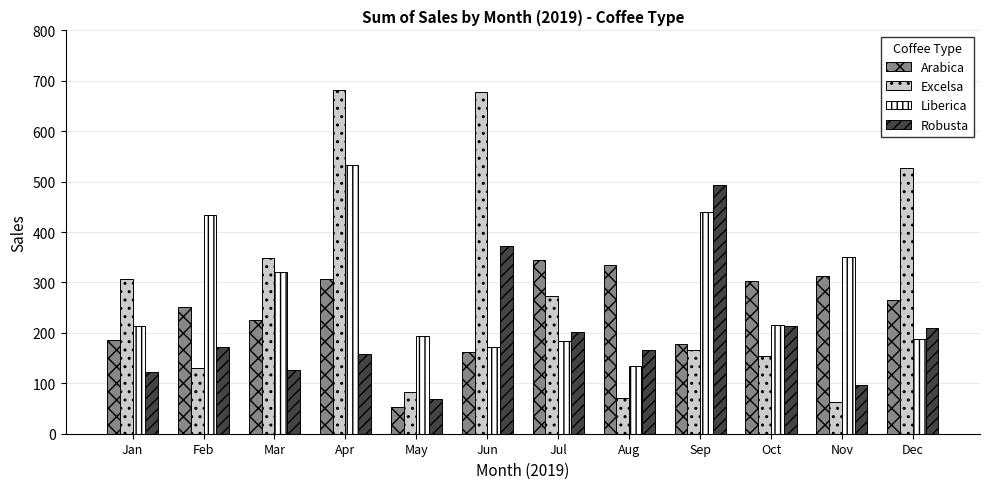

Which series has the widest spread of values?

Excelsa